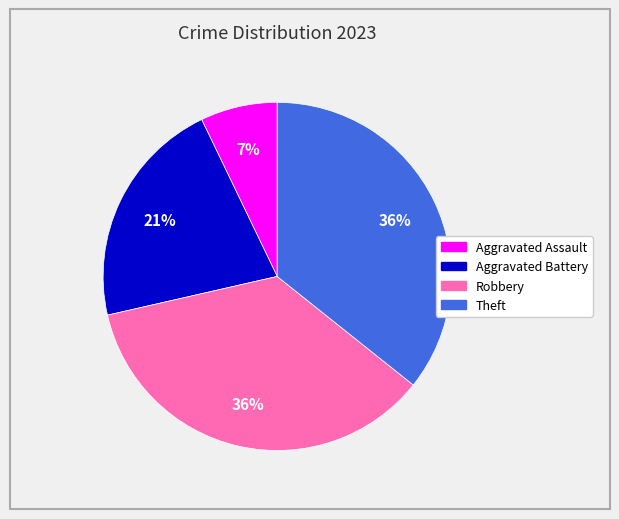

The Robbery slice represents 47% of the pie. True or false?

False